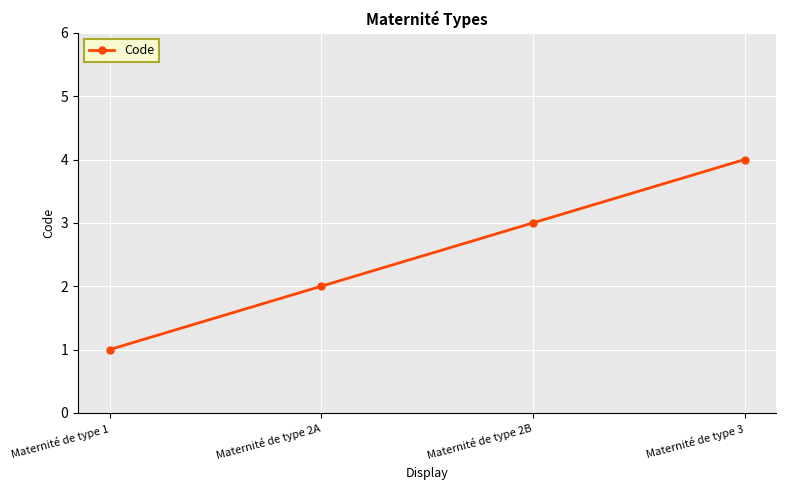

Reading right to left, extract all data points from this chart.

4	3	2	1